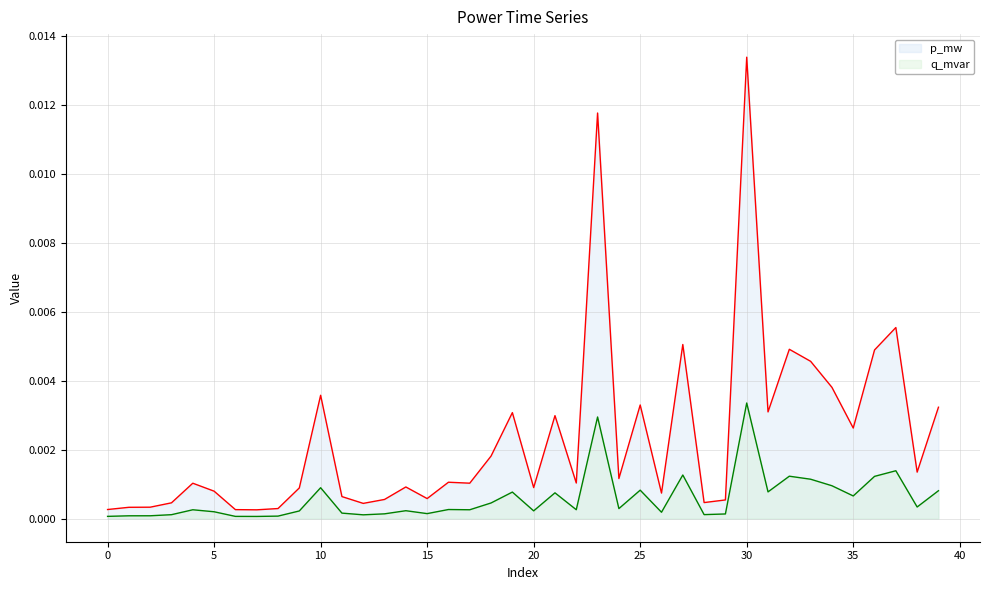

Between 20 and 34, which is larger?

34